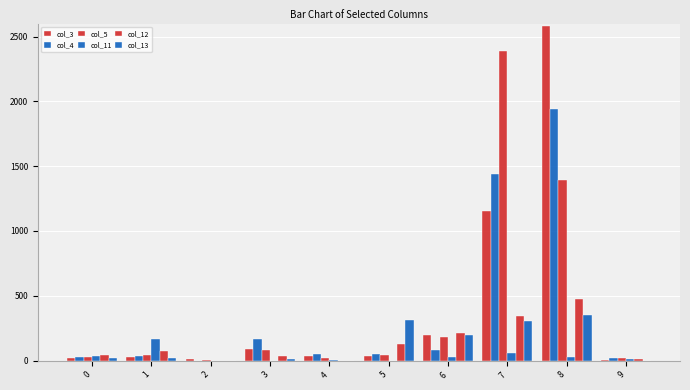

How many categories are shown in the chart?

10